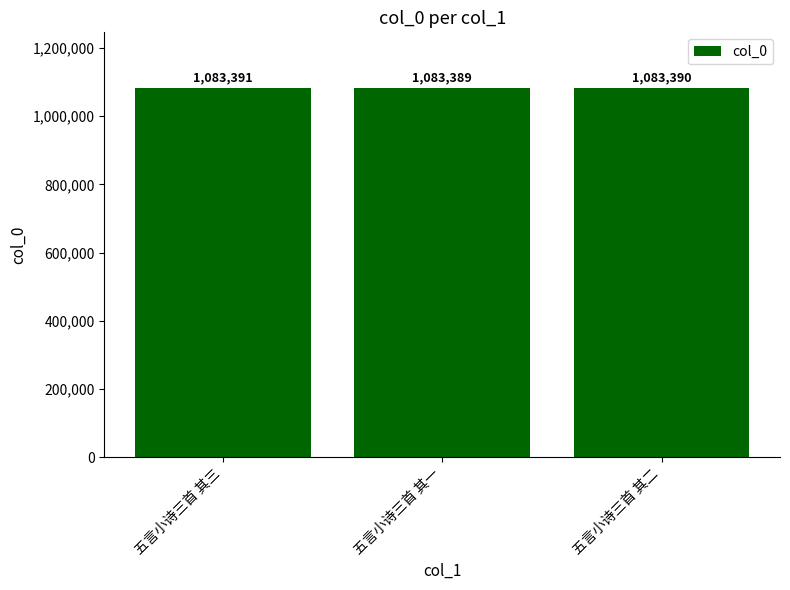

At which label is the value closest to 1083390?

五言小诗三首 其二